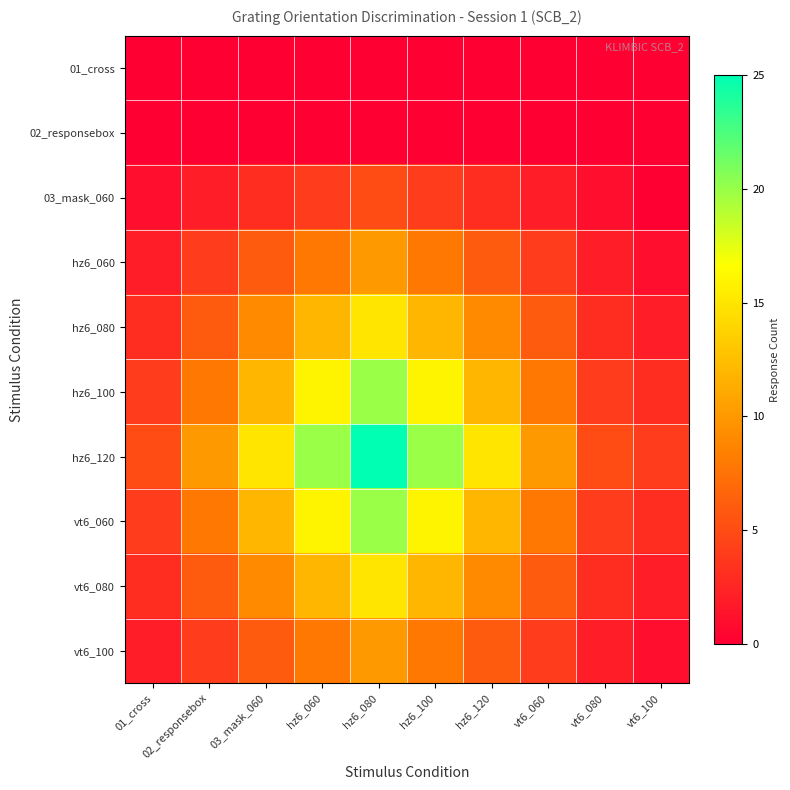

Between vt6_080 and vt6_100, which is larger?

vt6_080